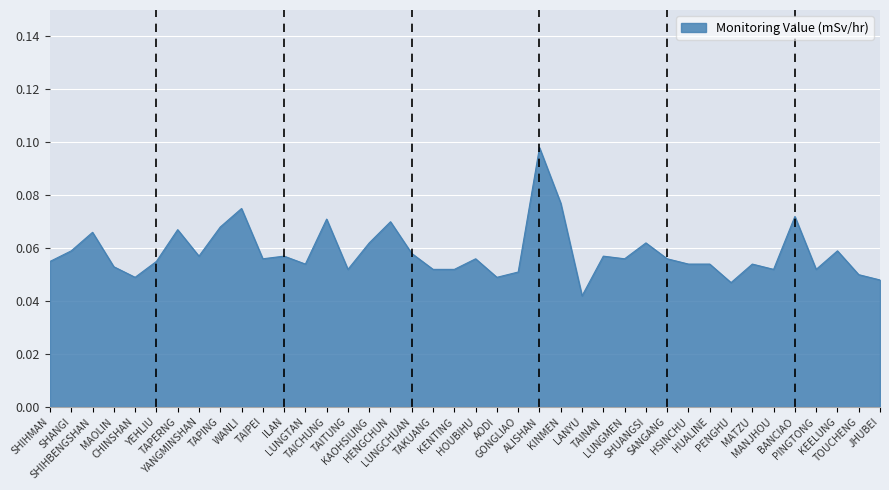

Is it true that the value at SHIHBENGSHAN is 0.1?

True